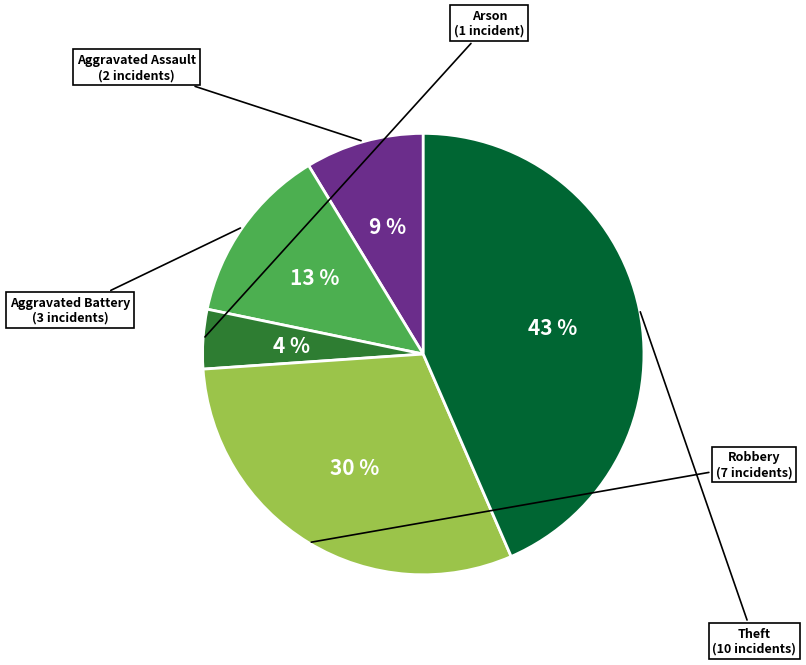

Is there any slice that represents more than half of the pie?

No